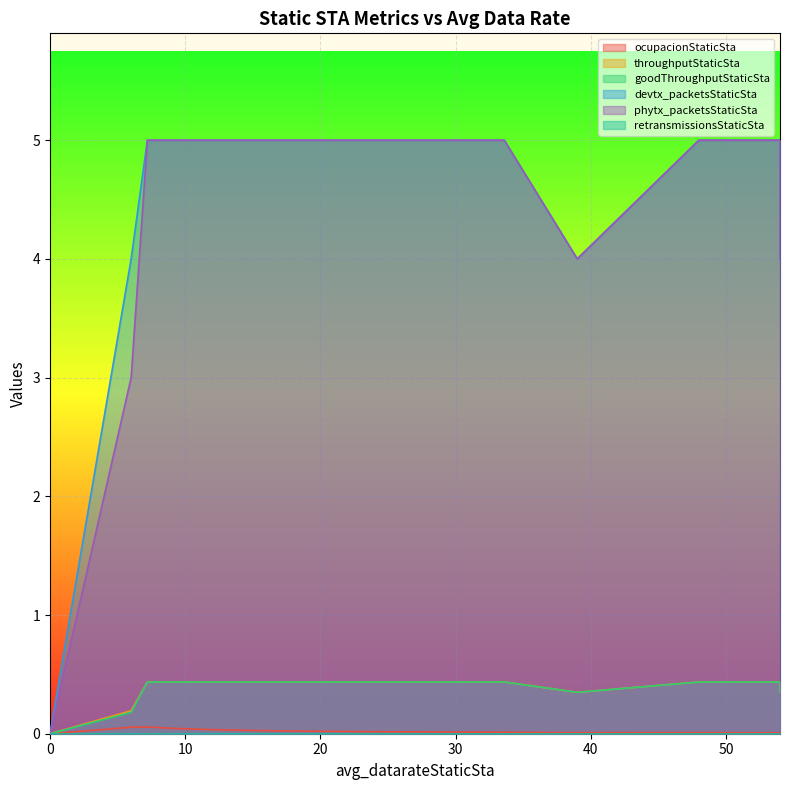

Reading left to right, extract all data points from this chart.

ocupacionStaticSta: 0.0=0.0	6.0=0.1	7.2=0.1	9.0=0.0	12.0=0.0	15.6=0.0	19.2=0.0	24.0=0.0	33.6=0.0	39.0=0.0	48.0=0.0	52.8=0.0	54.0=0.0	54.0=0.0	54.0=0.0	54.0=0.0	54.0=0.0	54.0=0.0	54.0=0.0
throughputStaticSta: 0.0=0.0	6.0=0.2	7.2=0.4	9.0=0.4	12.0=0.4	15.6=0.4	19.2=0.4	24.0=0.4	33.6=0.4	39.0=0.3	48.0=0.4	52.8=0.4	54.0=0.4	54.0=0.4	54.0=0.4	54.0=0.4	54.0=0.4	54.0=0.4	54.0=0.3
goodThroughputStaticSta: 0.0=0.0	6.0=0.2	7.2=0.4	9.0=0.4	12.0=0.4	15.6=0.4	19.2=0.4	24.0=0.4	33.6=0.4	39.0=0.3	48.0=0.4	52.8=0.4	54.0=0.4	54.0=0.4	54.0=0.4	54.0=0.4	54.0=0.4	54.0=0.3	54.0=0.3
devtx_packetsStaticSta: 0.0=0.0	6.0=4.0	7.2=5.0	9.0=5.0	12.0=5.0	15.6=5.0	19.2=5.0	24.0=5.0	33.6=5.0	39.0=4.0	48.0=5.0	52.8=5.0	54.0=5.0	54.0=5.0	54.0=5.0	54.0=5.0	54.0=5.0	54.0=5.0	54.0=4.0
phytx_packetsStaticSta: 0.0=0.0	6.0=3.0	7.2=5.0	9.0=5.0	12.0=5.0	15.6=5.0	19.2=5.0	24.0=5.0	33.6=5.0	39.0=4.0	48.0=5.0	52.8=5.0	54.0=5.0	54.0=5.0	54.0=5.0	54.0=5.0	54.0=5.0	54.0=4.0	54.0=4.0